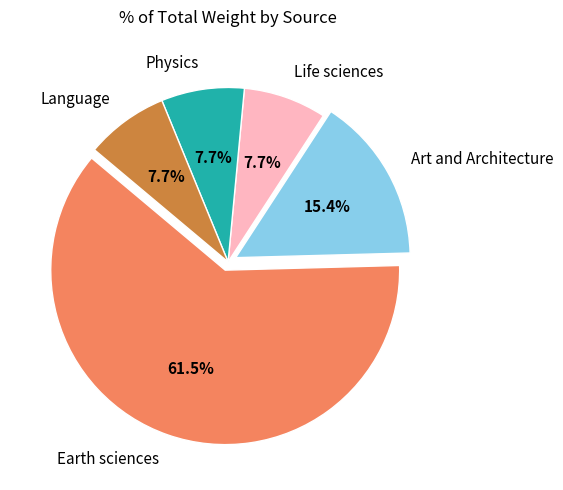

Which category accounts for the majority?

Earth sciences